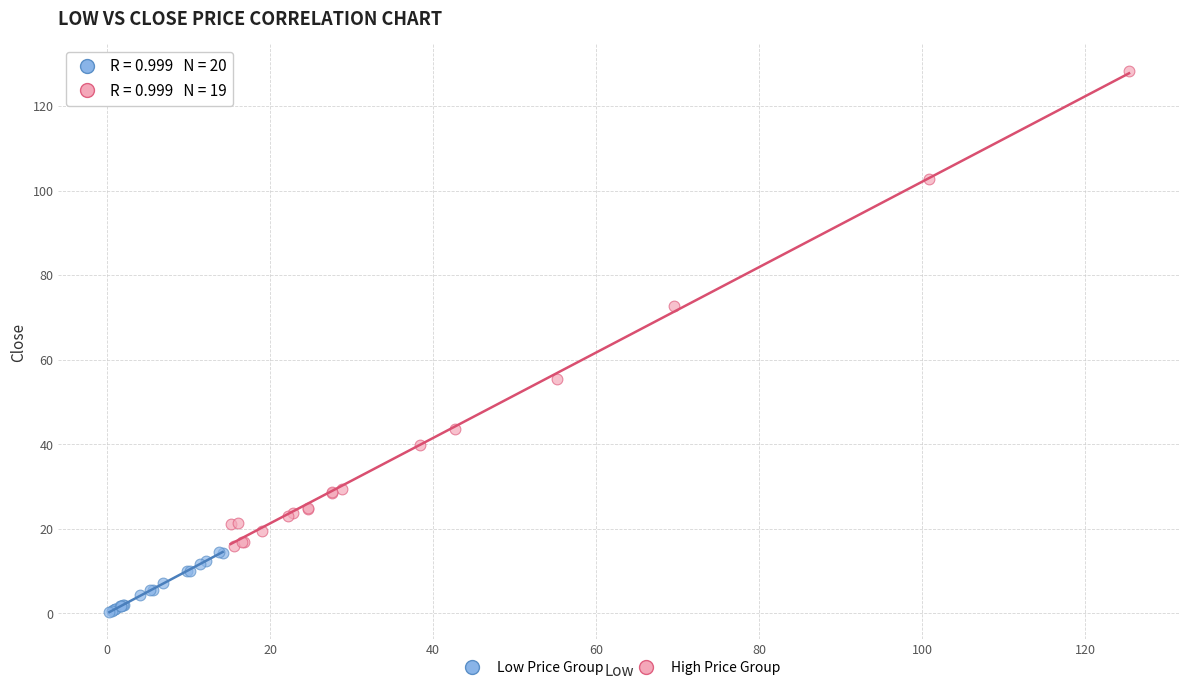

Which series has the largest Y range (max minus min)?

High Price Group